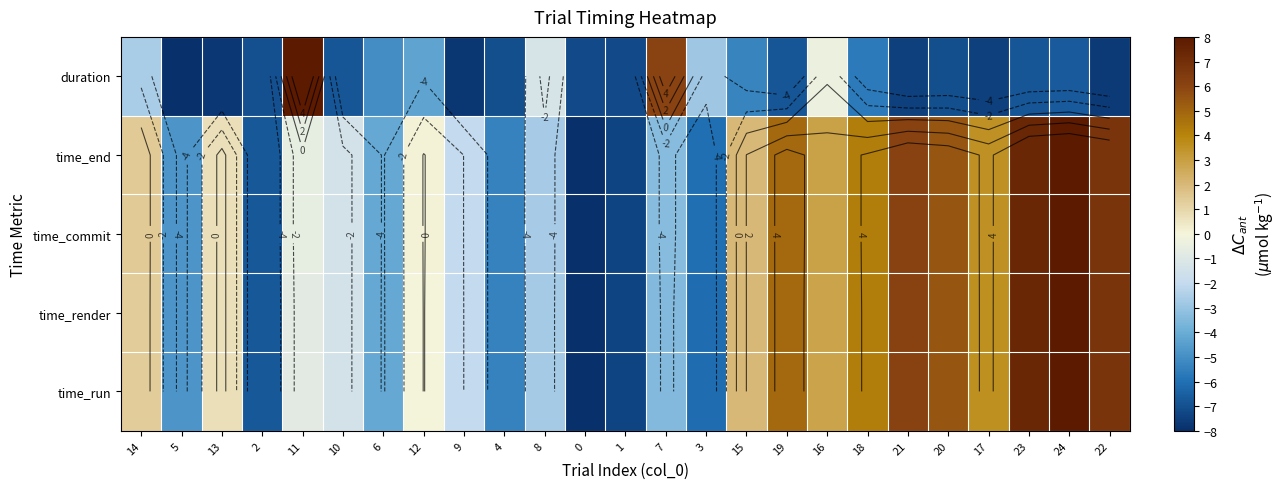

Read the duration value at 5.

-8.0